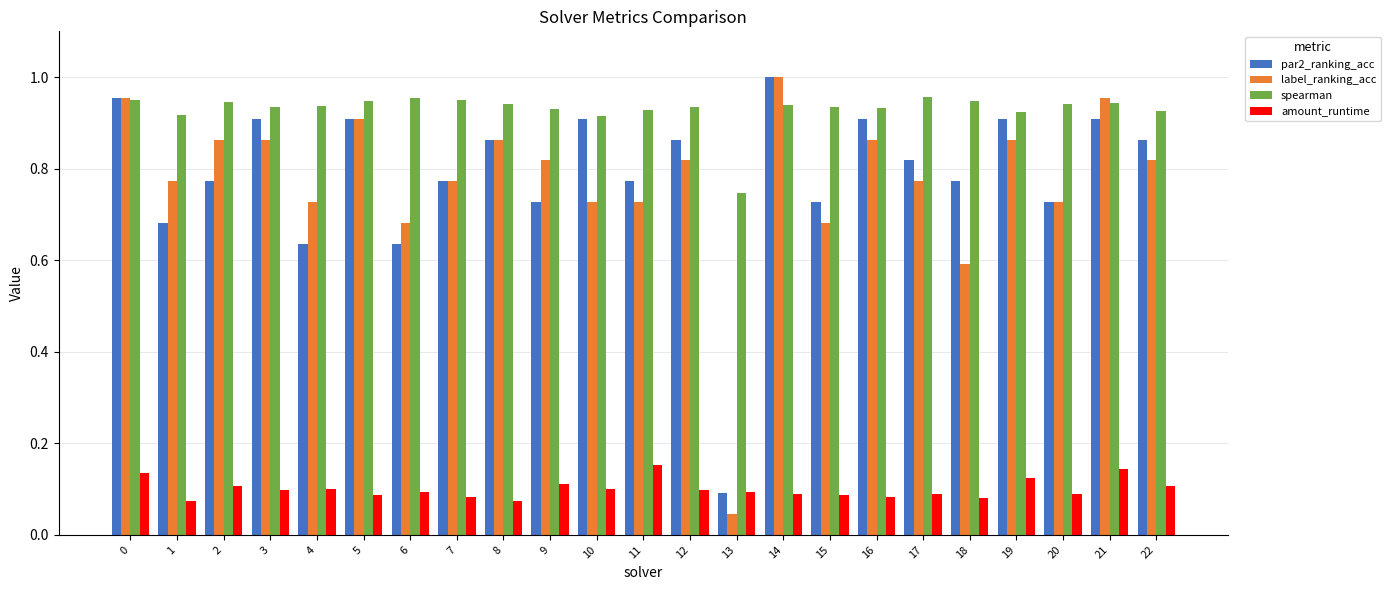

How many bars are there in each group?

4